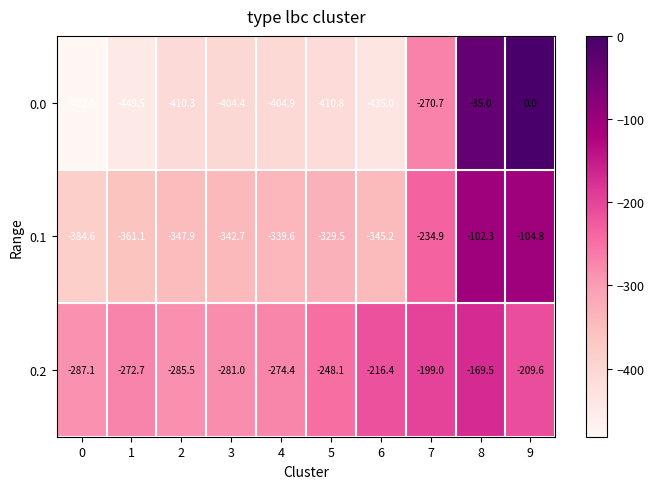

What is the average value of the 0.2 series?

-244.3